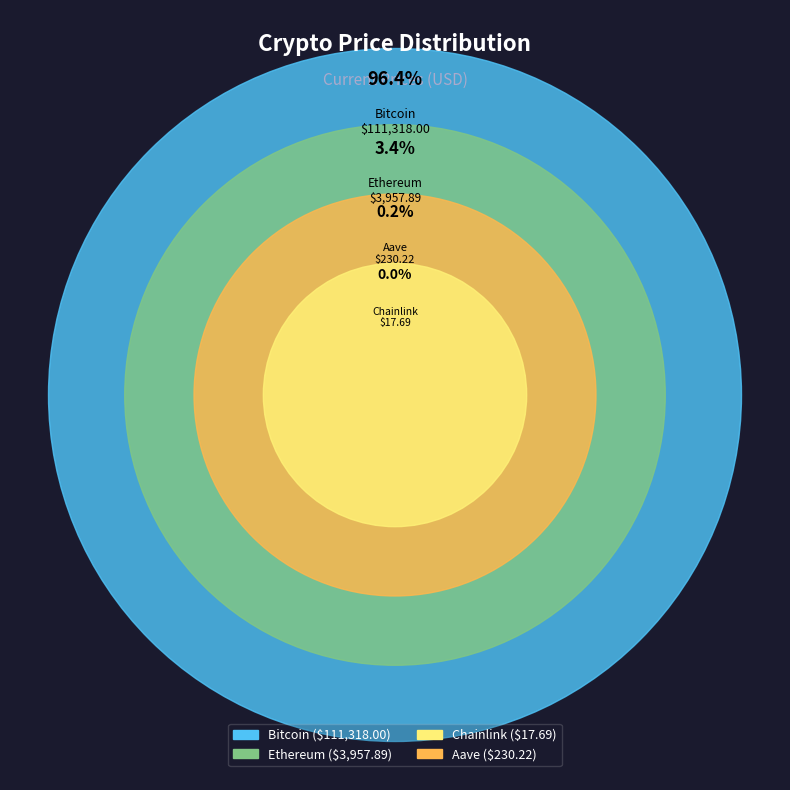

How many segments does this pie chart have?

4